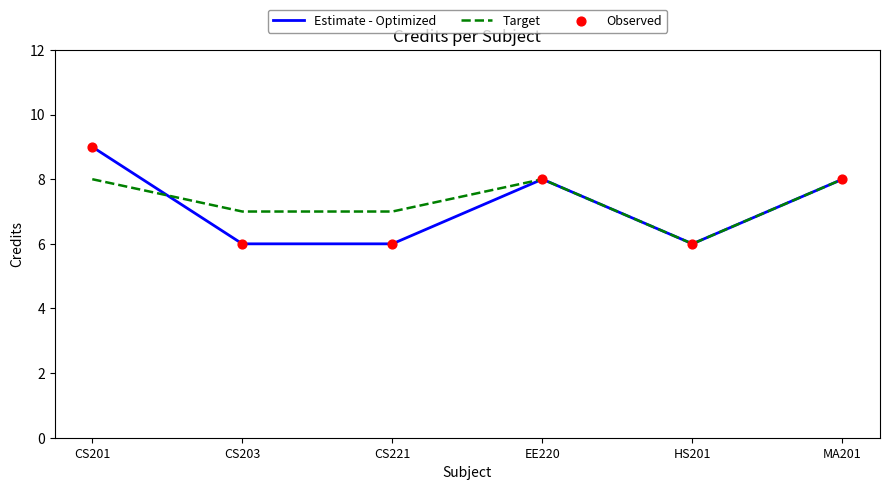

Is the value of Estimate - Optimized at HS201 greater than the value of Target at EE220?

No